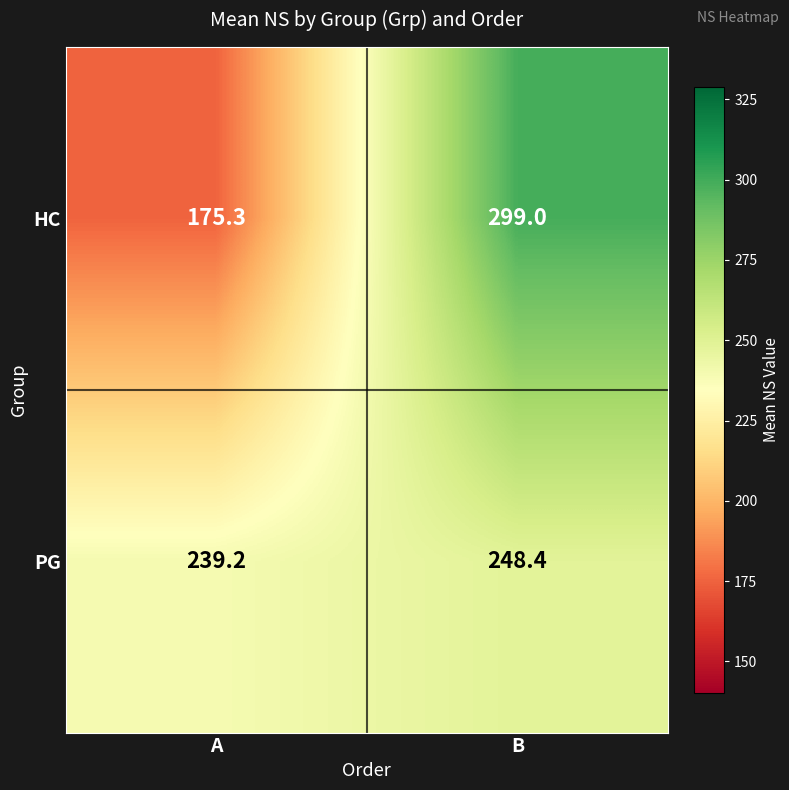

What is the spread (max minus min) of values at A?

63.9